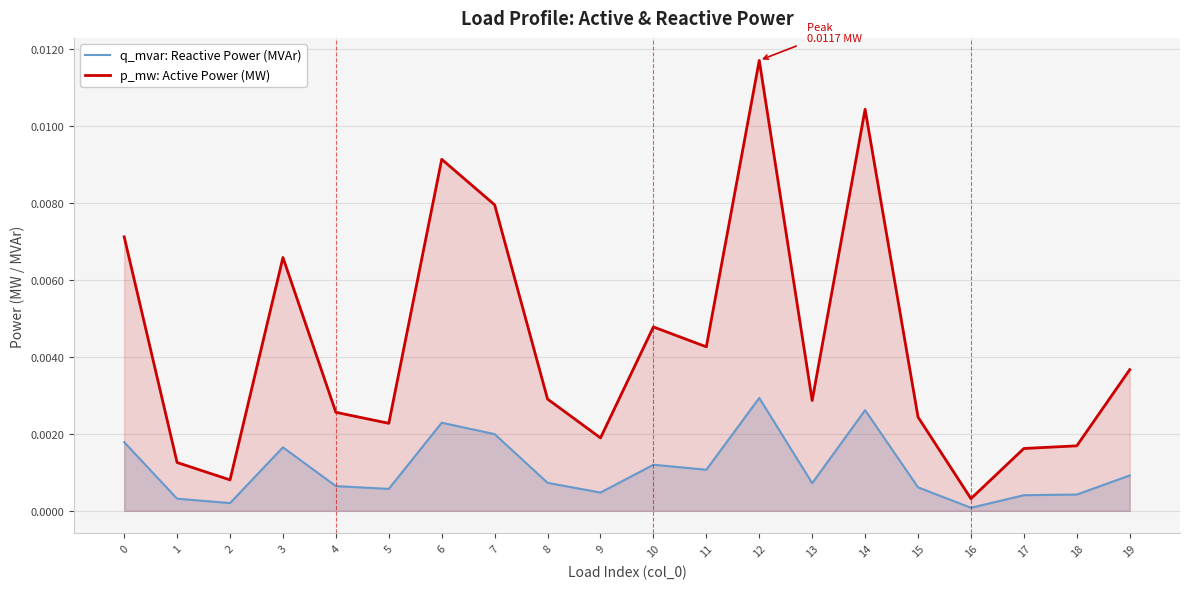

What are all the series names shown in the legend?

q_mvar: Reactive Power (MVAr), p_mw: Active Power (MW)